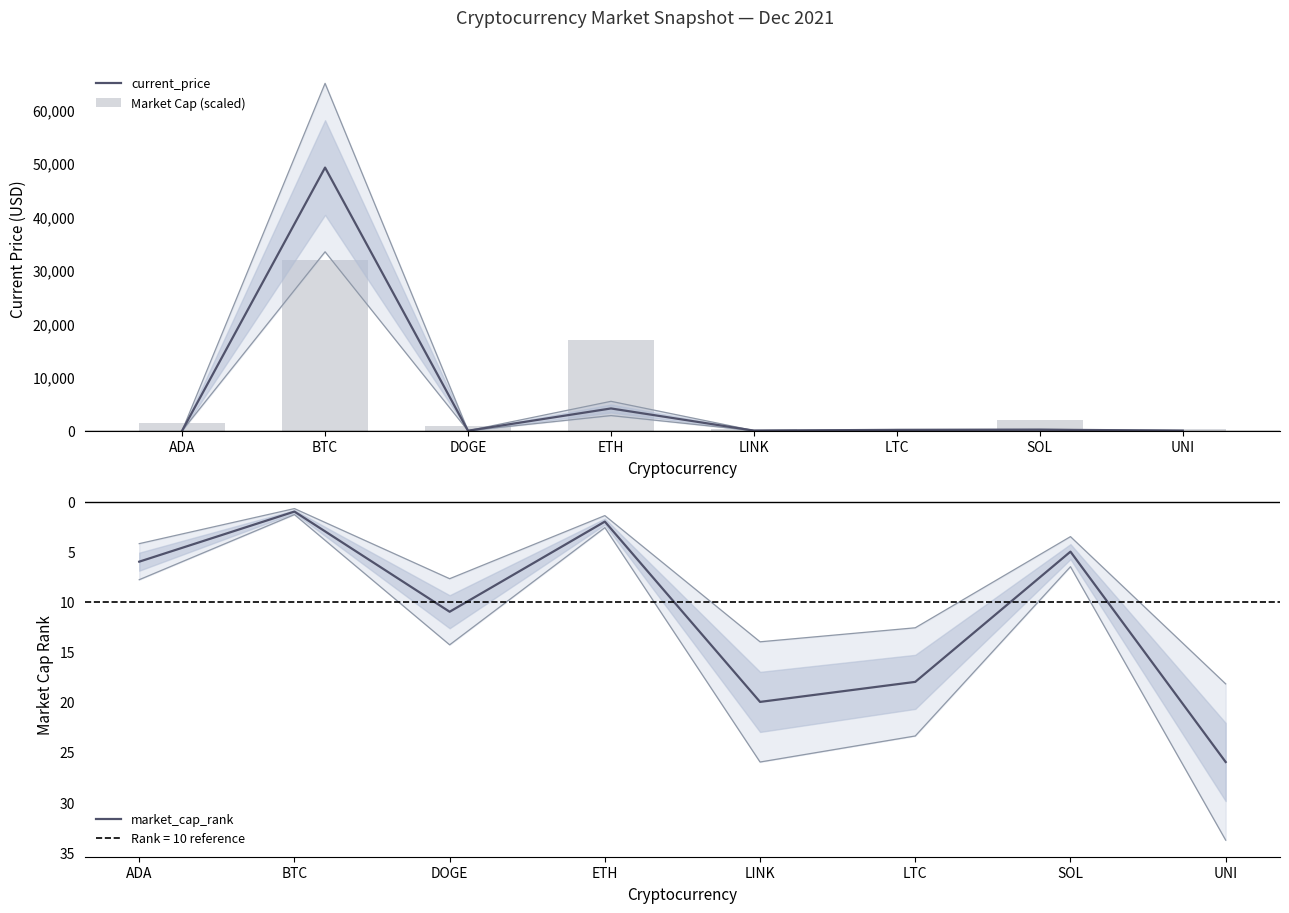

How many data points does each series have?

8